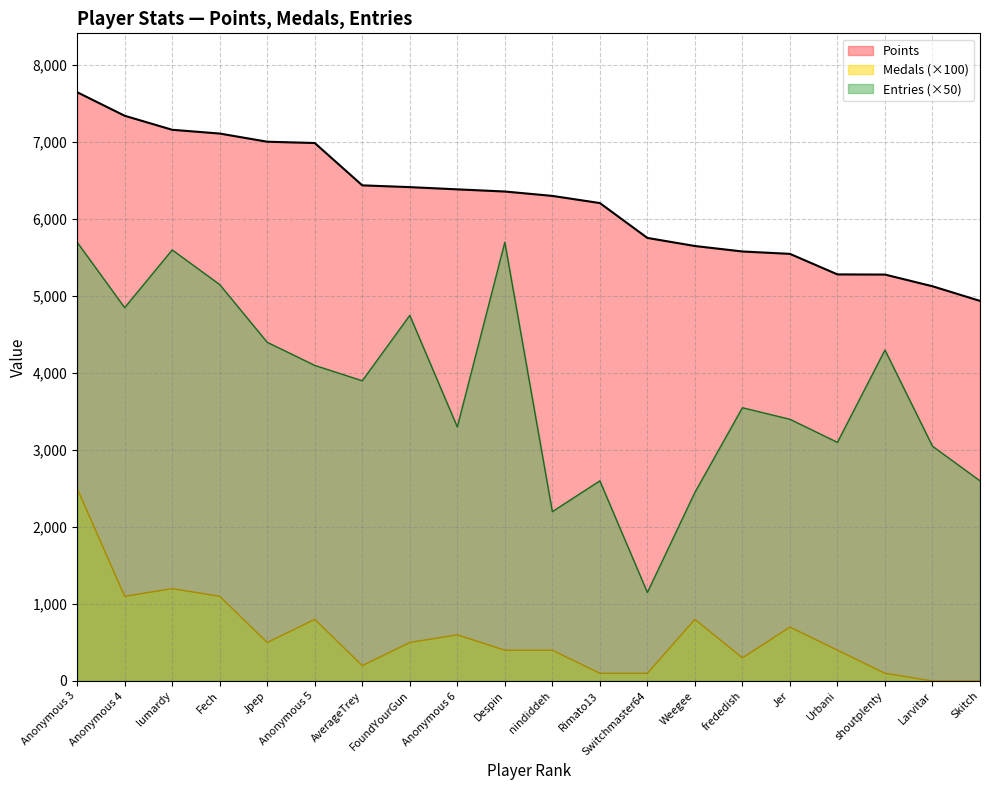

True or false: Entries has a value of 3900 at AverageTrey.

True